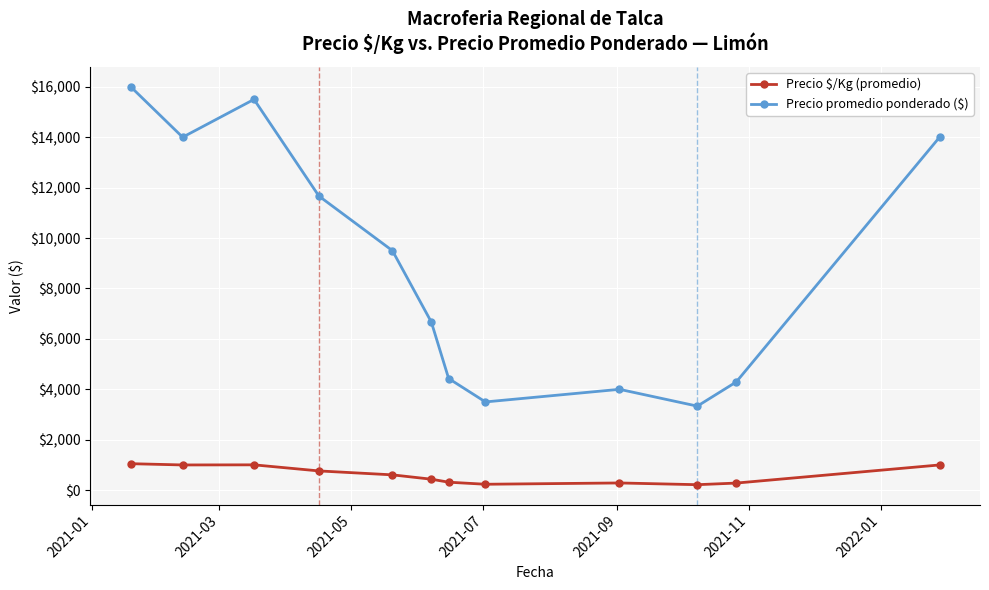

What is the lowest value of the Precio promedio ponderado ($) series?

3333.3